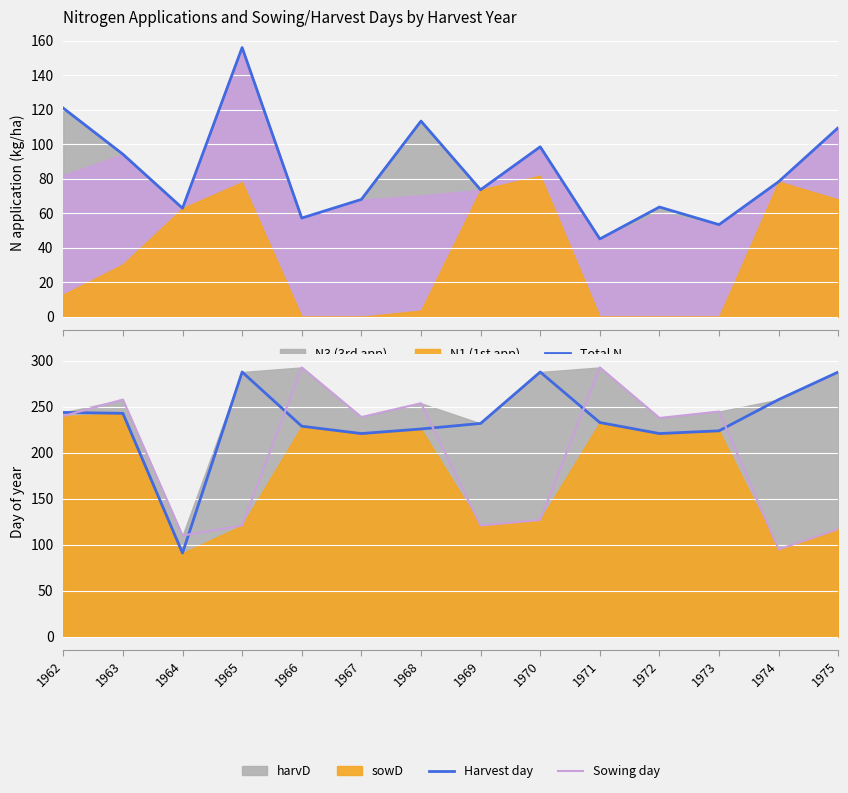

How many times do Sowing day and Total N cross each other?

2